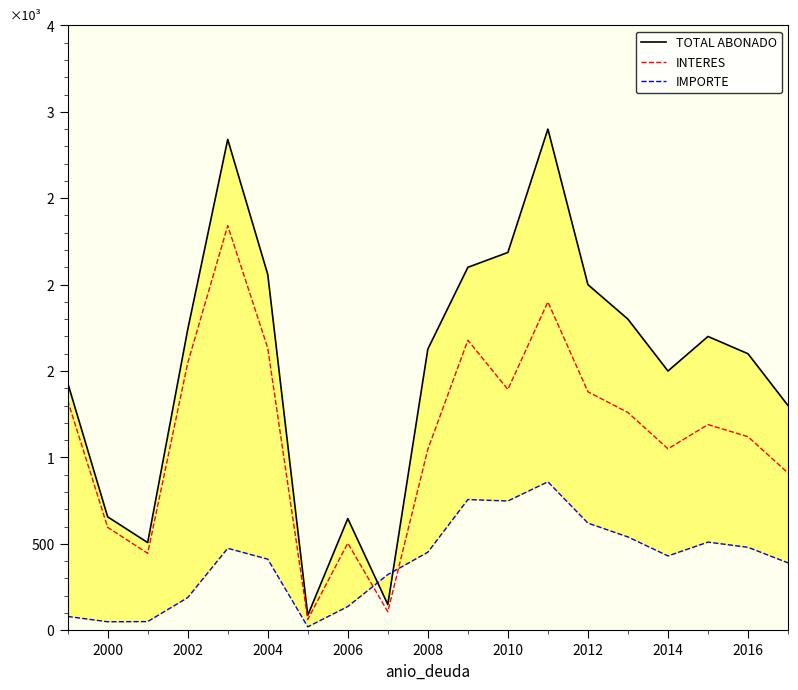

Is it true that INTERES equals 1981.9 at 16?

False